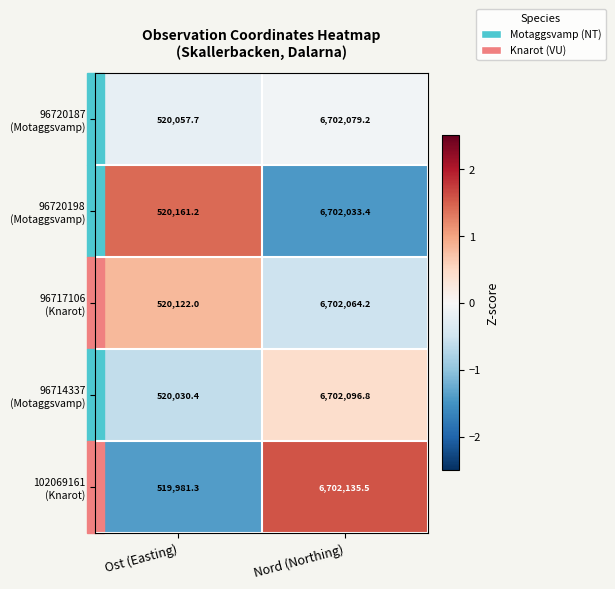

What is the spread (max minus min) of values at Ost (Easting)?

179.9